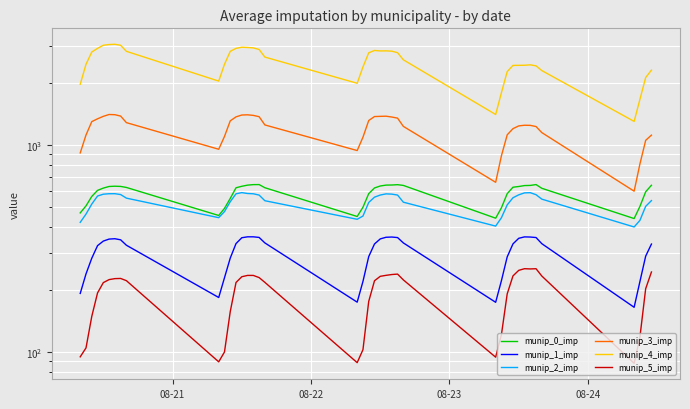

True or false: munip_5_imp has more than 0 points higher than both neighbors.

True